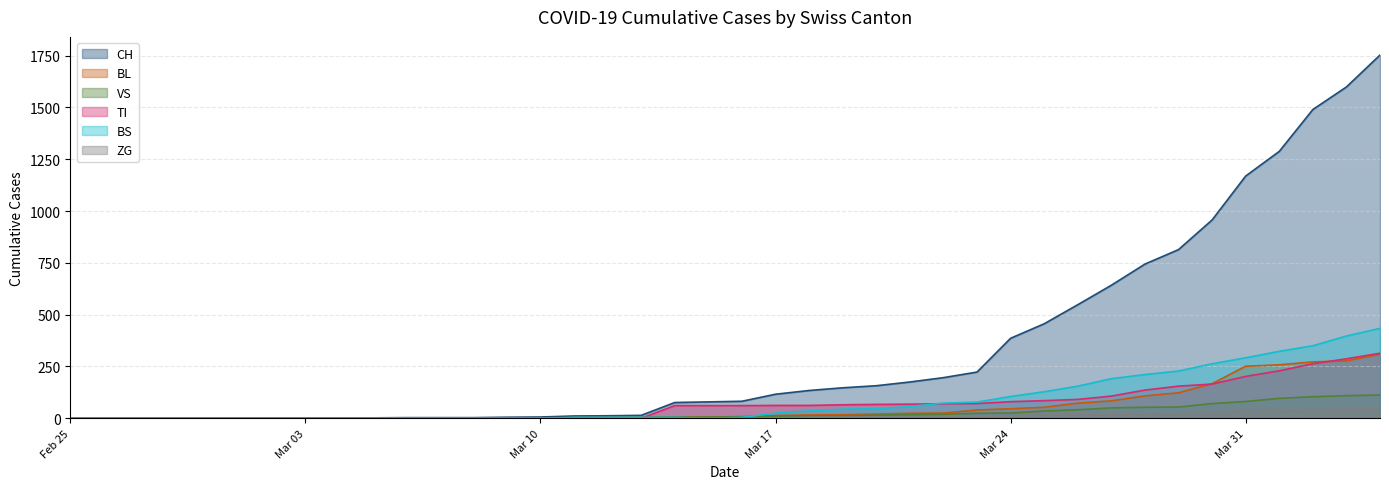

Does the chart display data point markers on the line(s)?

No